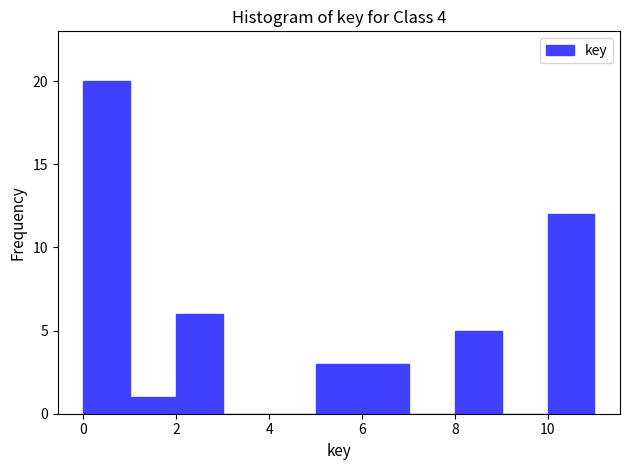

Reading left to right, list every bar in this chart as the range it spans on the x-axis followed by its height. The values are not printed on the chart, so give them approximately, as read against the axis.

0 to 1: 20
1 to 2: 1
2 to 3: 6
3 to 4: 0
4 to 5: 0
5 to 6: 3
6 to 7: 3
7 to 8: 0
8 to 9: 5
9 to 10: 0
10 to 11: 12